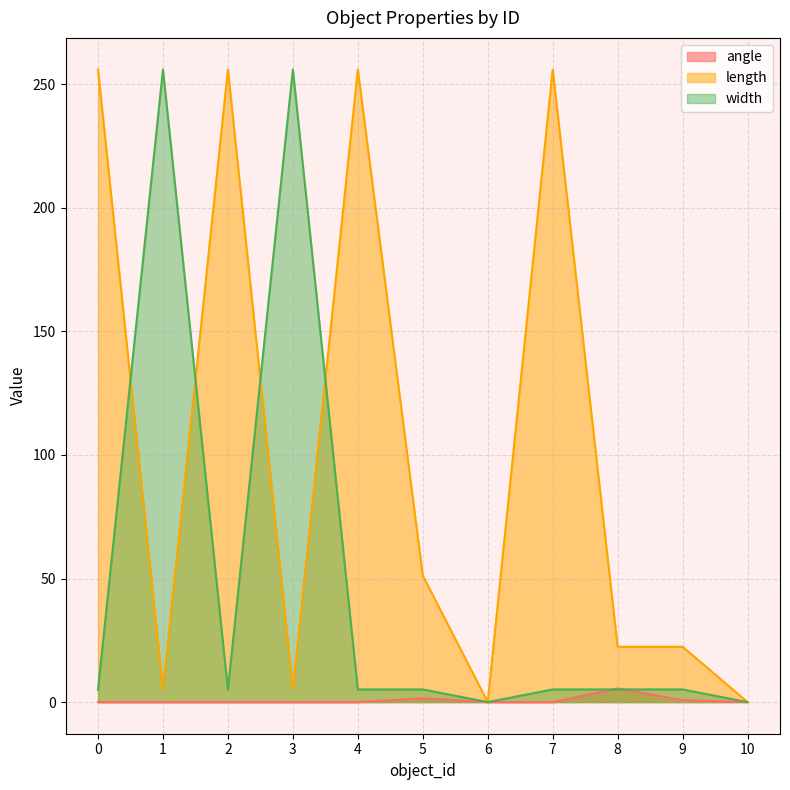

What is the spread (max minus min) of values at 7?

256.0